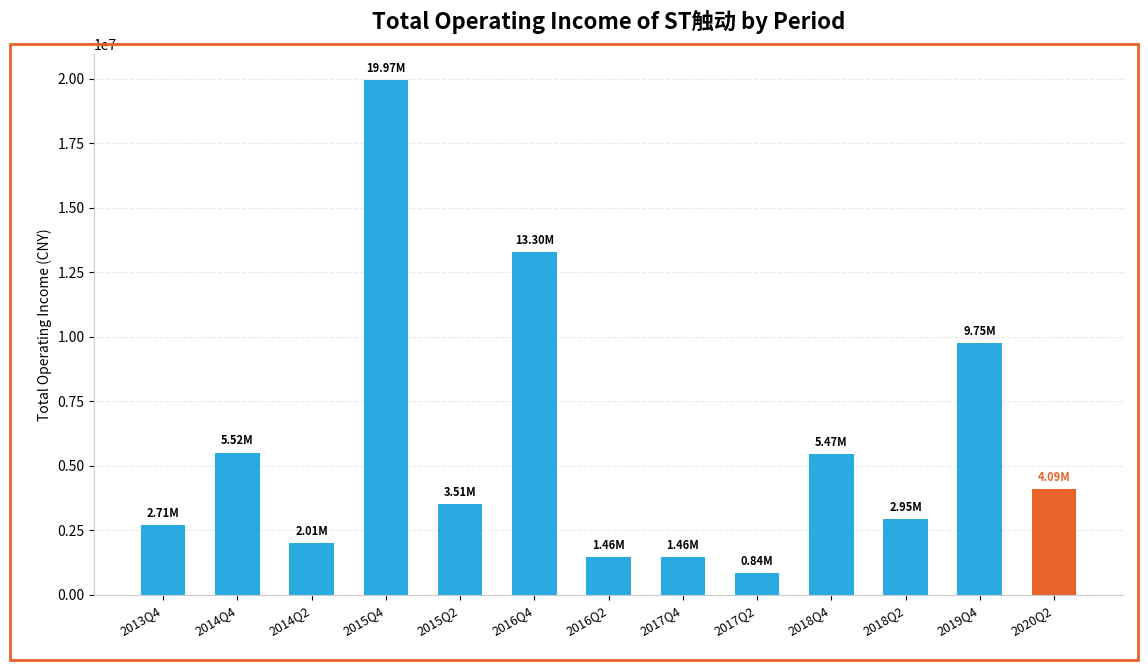

What is the average value?

5617203.1